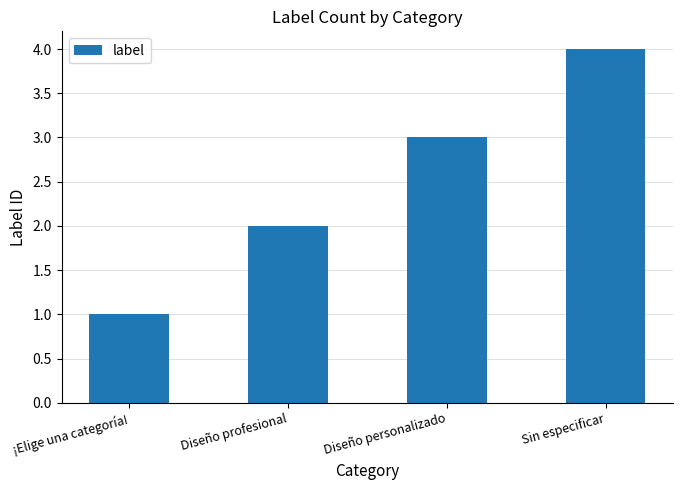

The value at Diseño personalizado is 4. True or false?

False